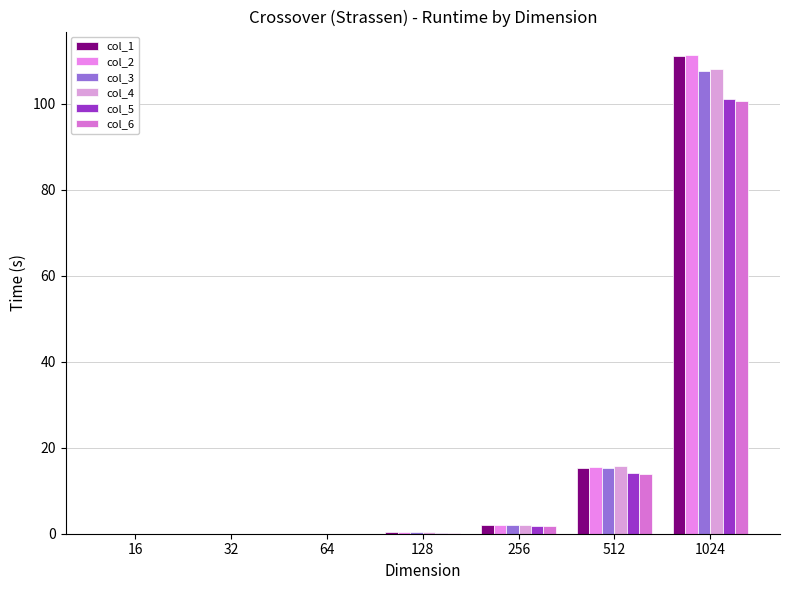

How many groups of bars are there?

7